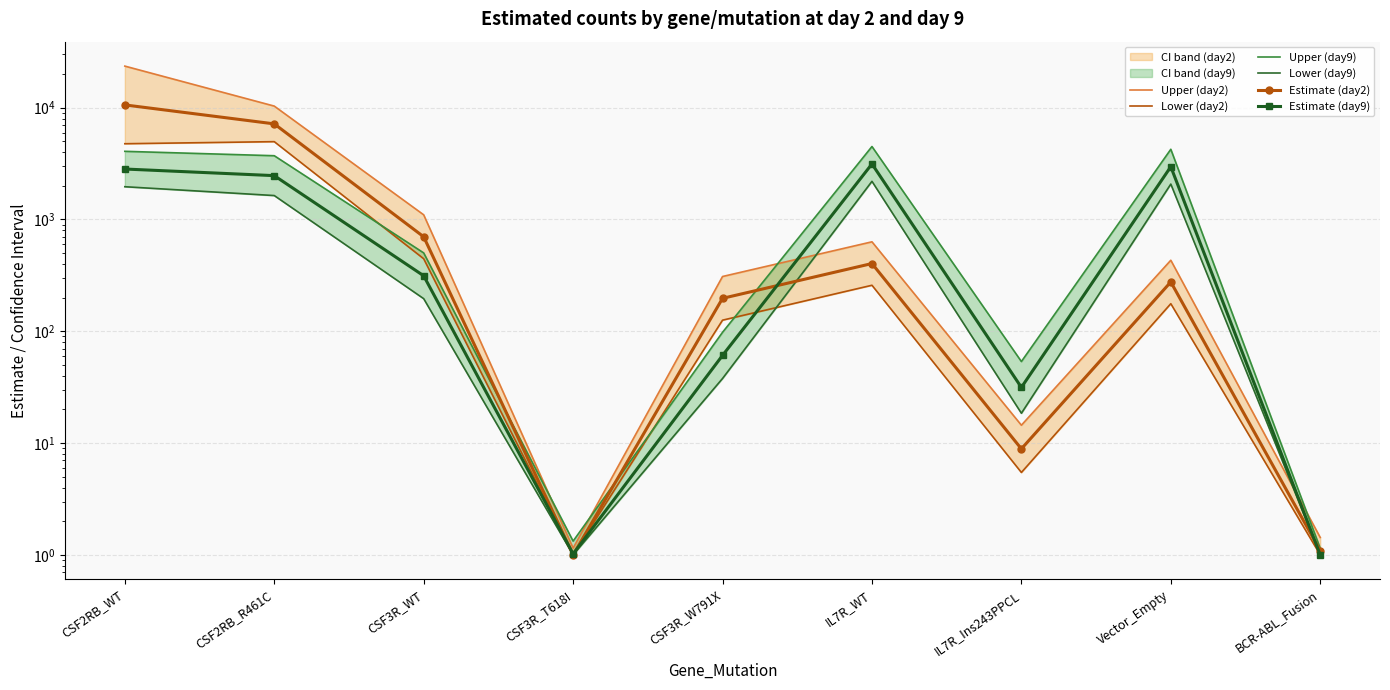

Which series has the largest total across all categories?

Upper (day2)